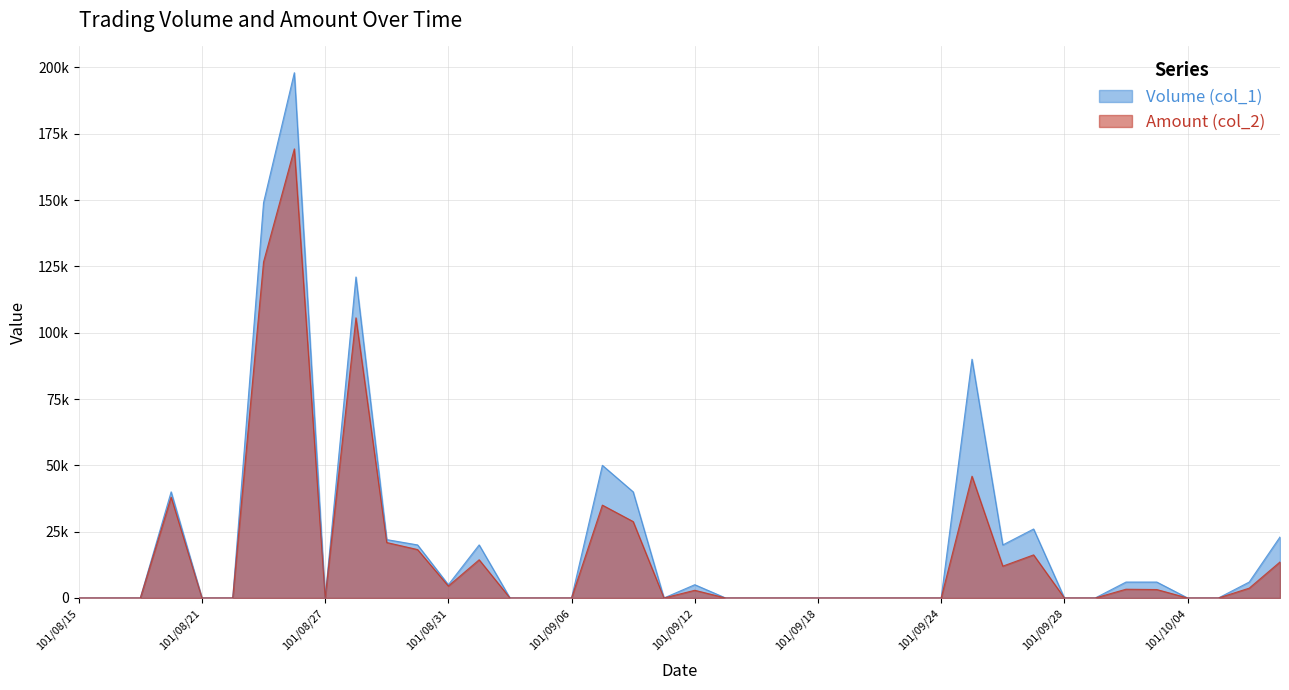

What is the total value across all series at 101/09/27?

42240